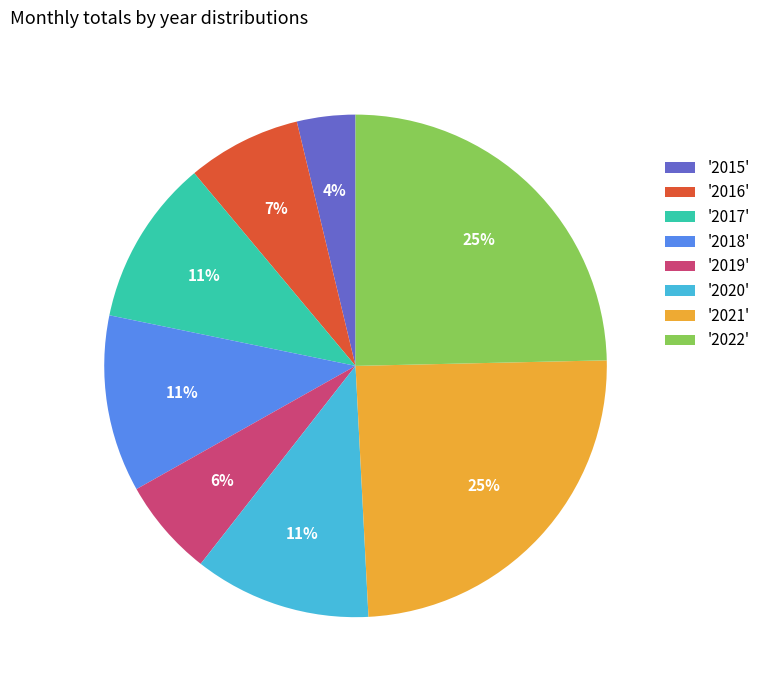

Which has a higher value, '2022' or '2018'?

'2022'